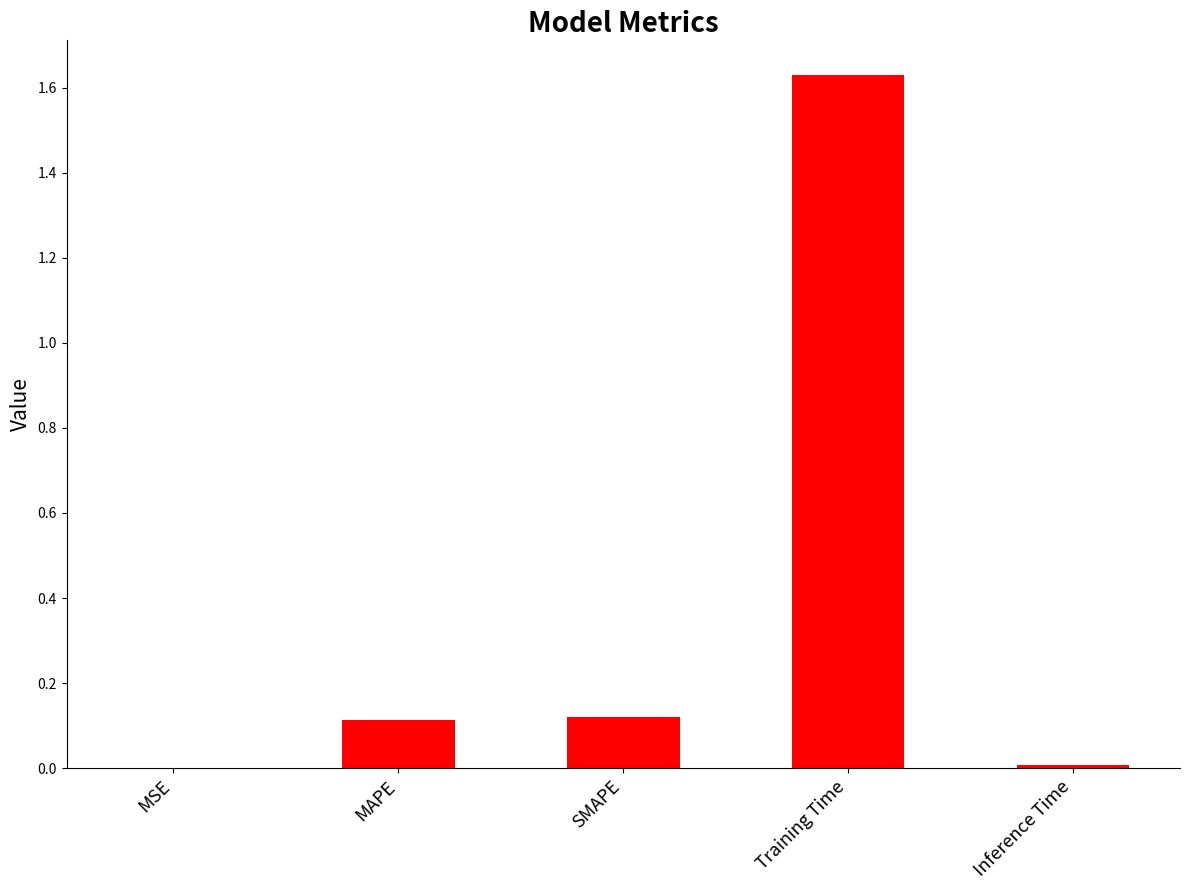

Which has a higher value, MSE or SMAPE?

SMAPE